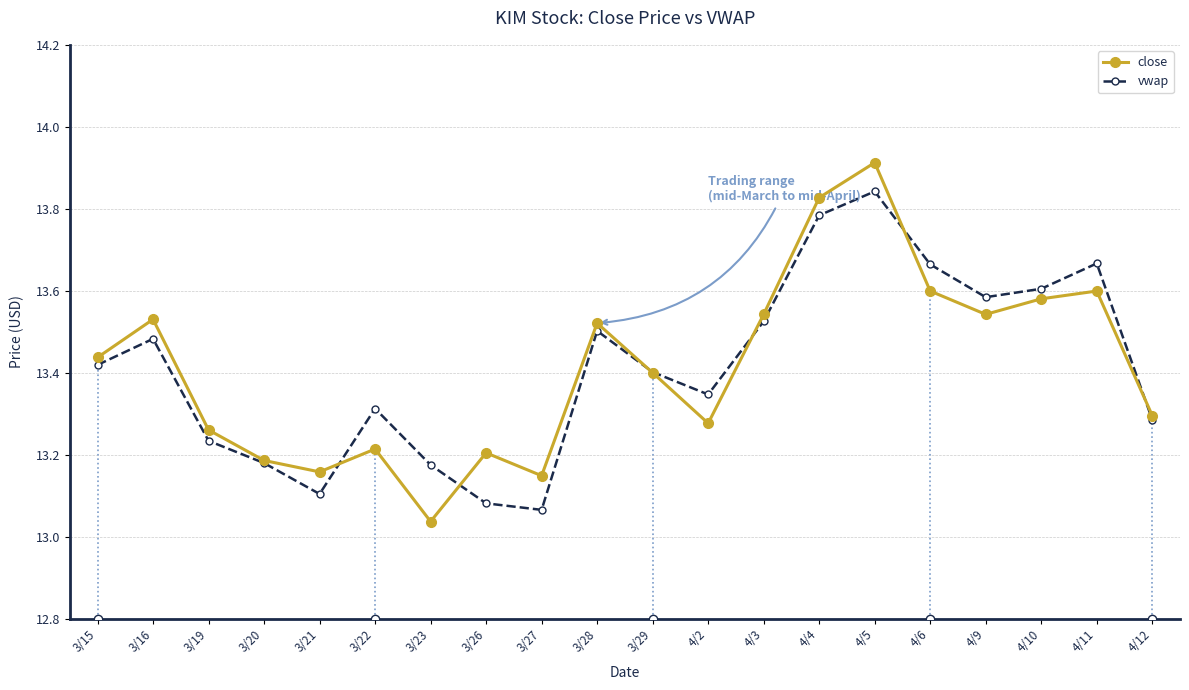

At 4/12, list the series in order from largest to smallest.

close, vwap